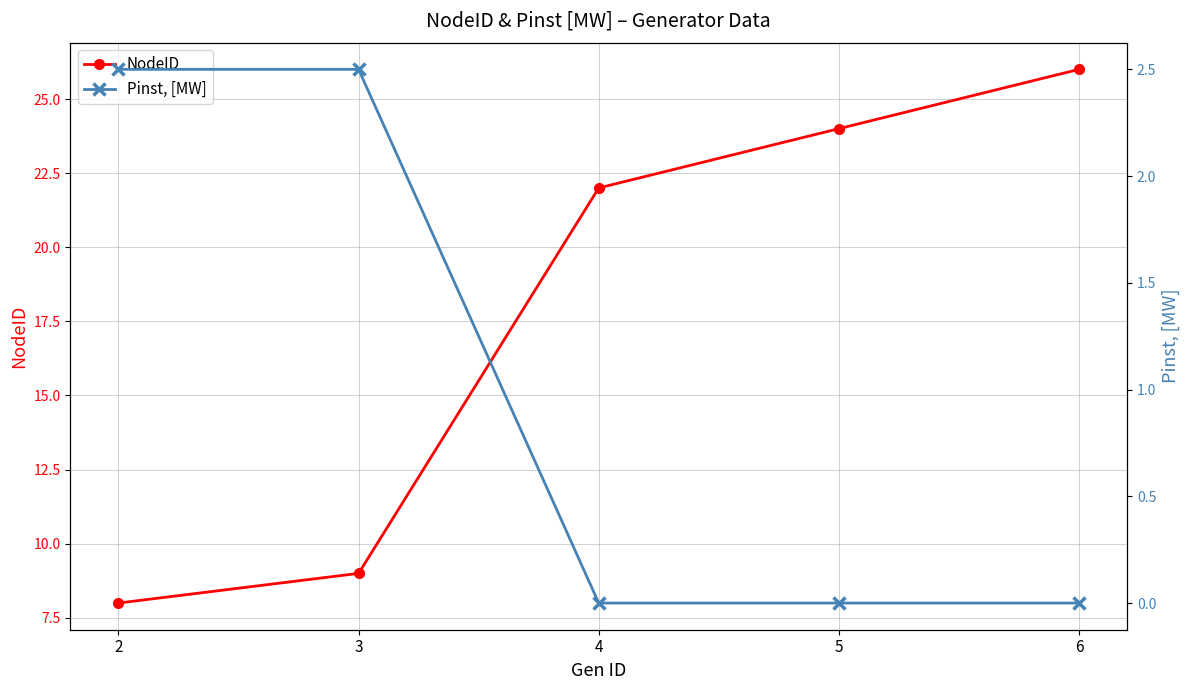

What is the difference between the maximum and minimum values in the NodeID series?

18